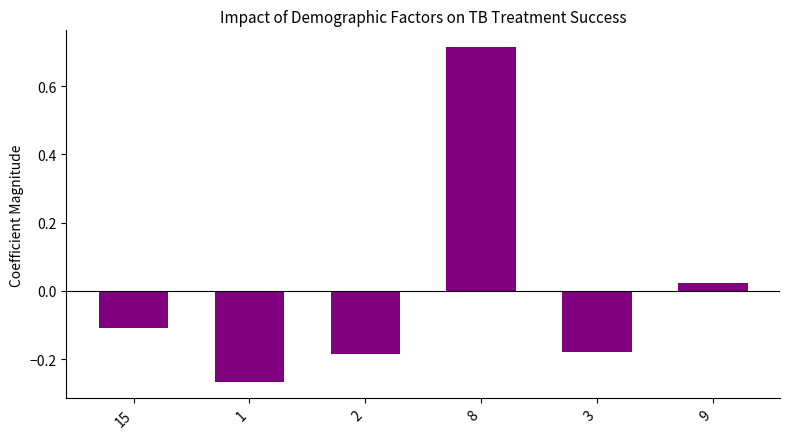

Does the chart contain stacked bars?

No